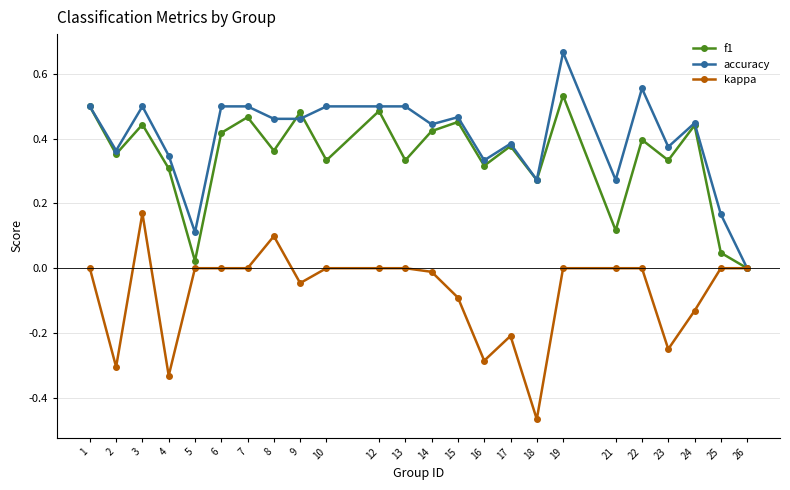

Between 23 and 26, which series saw the biggest shift?

accuracy